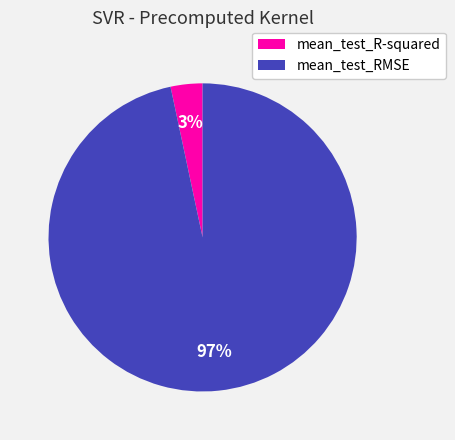

To the nearest percent, what percentage of the pie is mean_test_R-squared?

3%